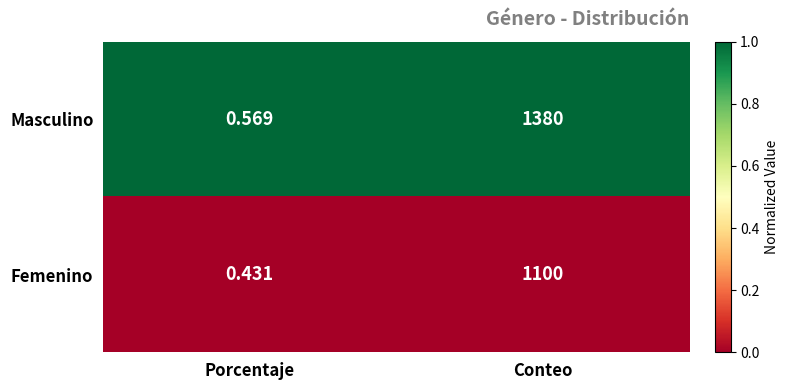

What is the total value across all series at Conteo?

2480.0